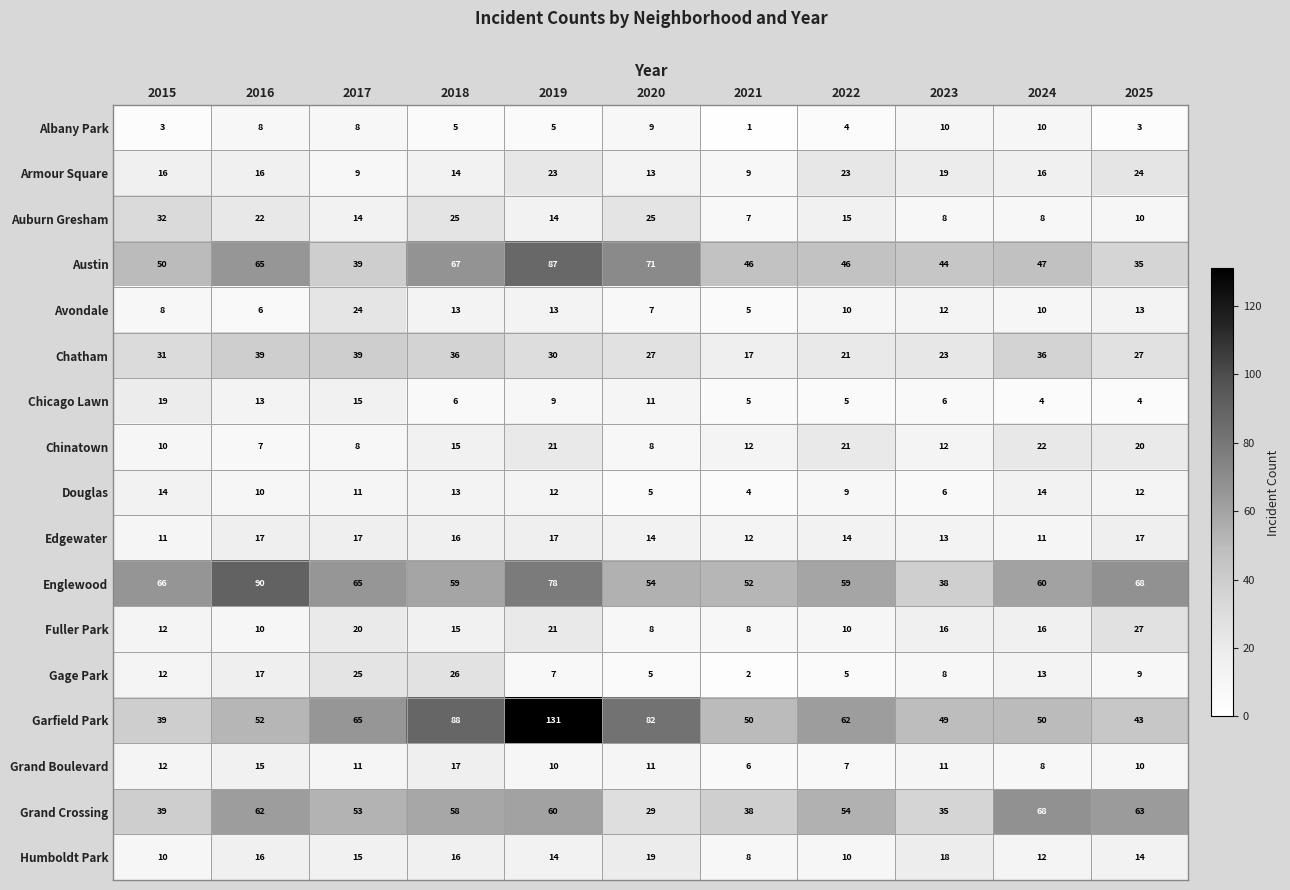

How many data points does each series have?

11